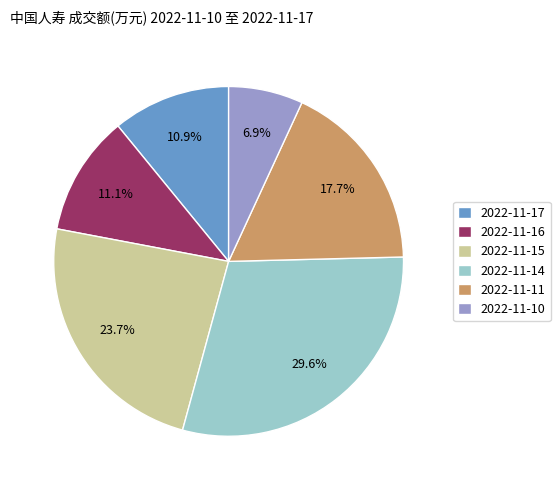

Between 2022-11-15 and 2022-11-17, which is larger?

2022-11-15